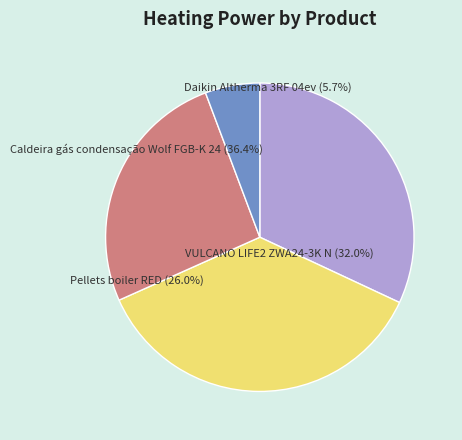

Between Caldeira gás condensação Wolf FGB-K 24 and VULCANO LIFE2 ZWA24-3K N, which is larger?

Caldeira gás condensação Wolf FGB-K 24